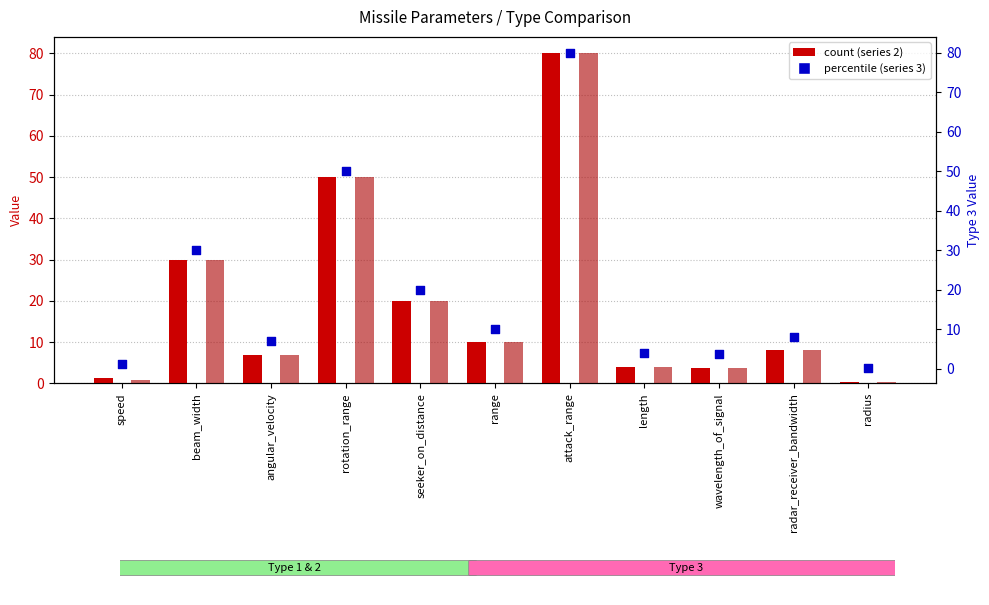

Which series has the largest Y range (max minus min)?

2 (count)